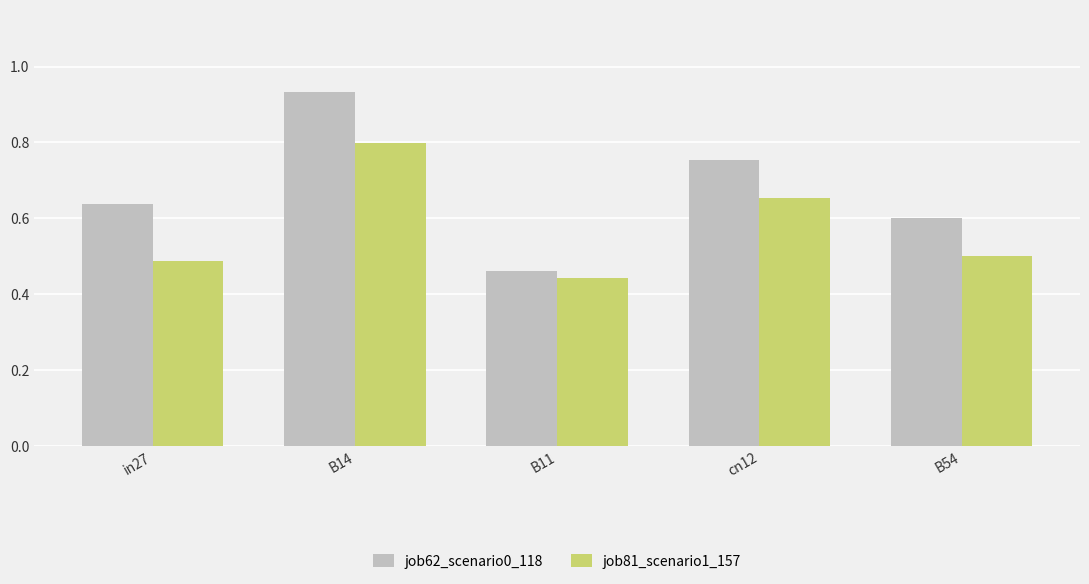

What position from the right is B11?

3